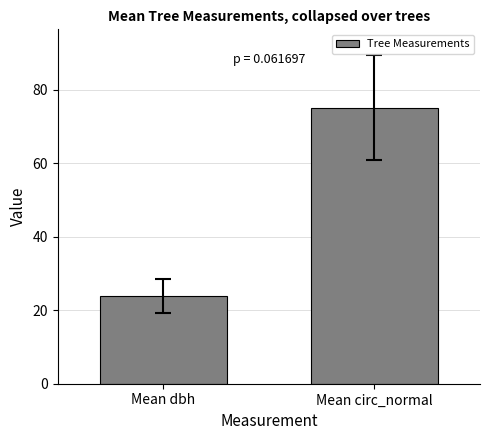

Rank the categories by value from highest to lowest.

Mean circ_normal, Mean dbh